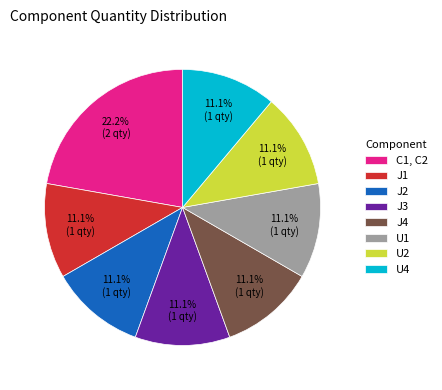

What is the largest slice in the pie chart?

C1, C2